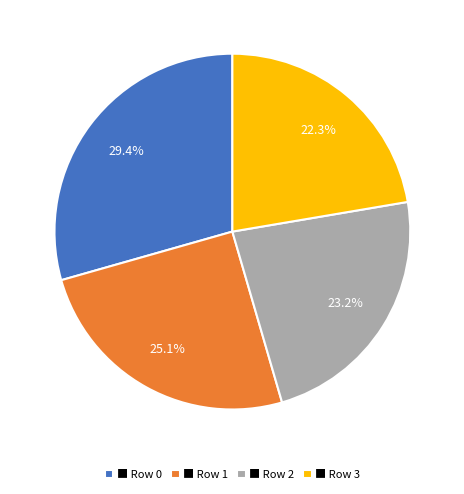

How many slices are in this pie chart?

4